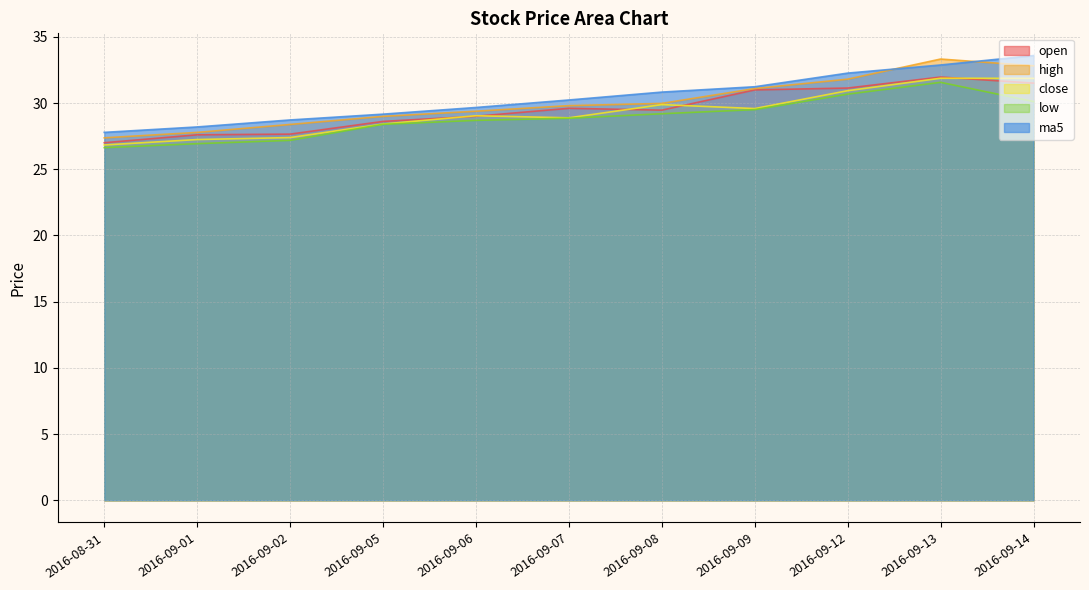

Between 2016-09-09 and 2016-09-14, which series saw the biggest shift?

ma5